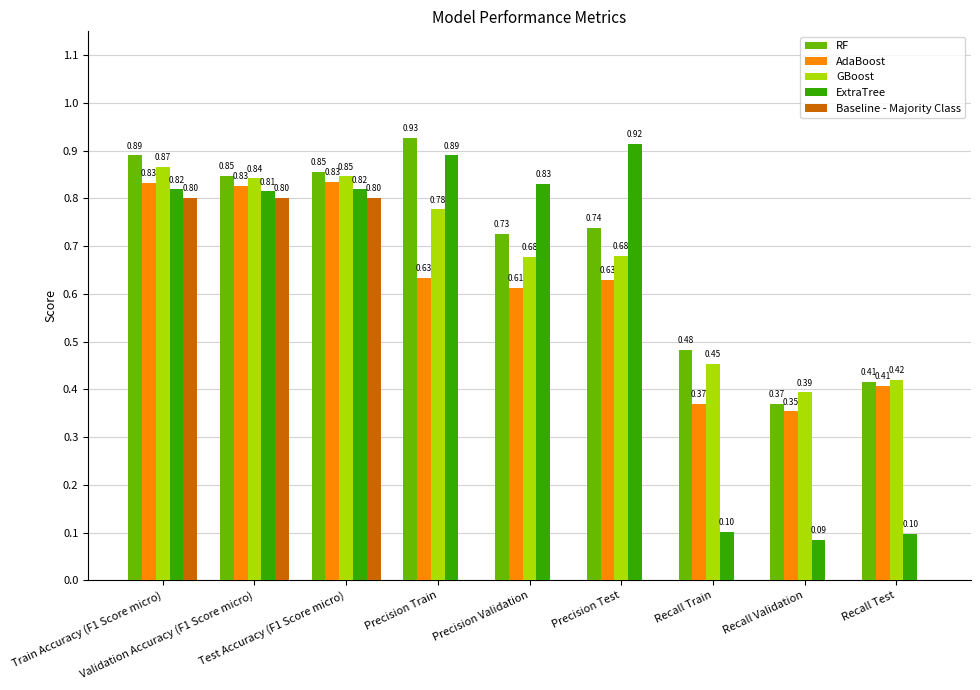

How many series are shown in this chart?

5